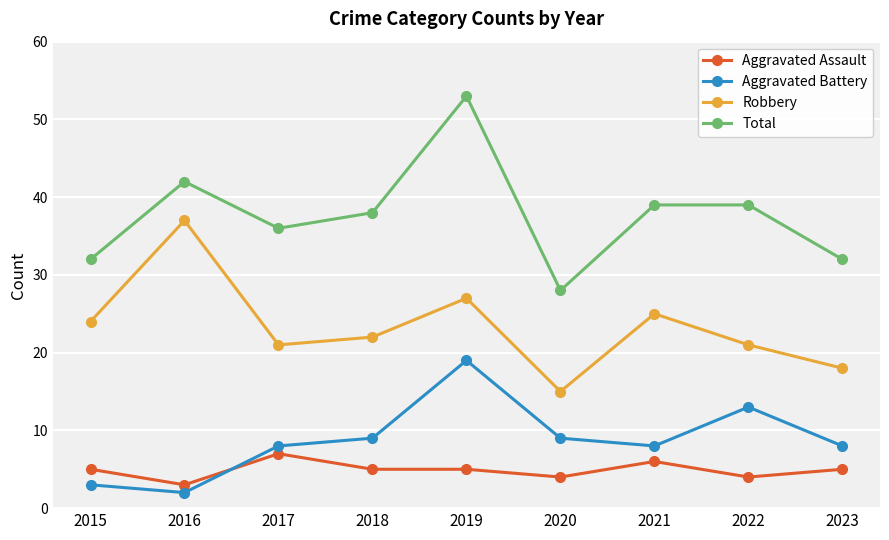

What are all the series names shown in the legend?

Aggravated Assault, Aggravated Battery, Robbery, Total